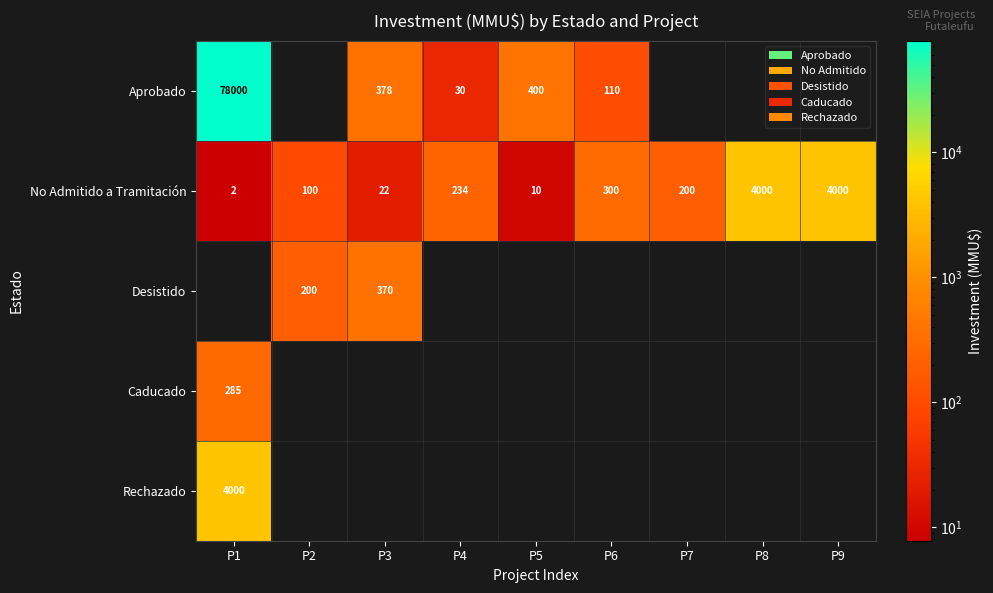

The value of Aprobado at P4 is 30. True or false?

True